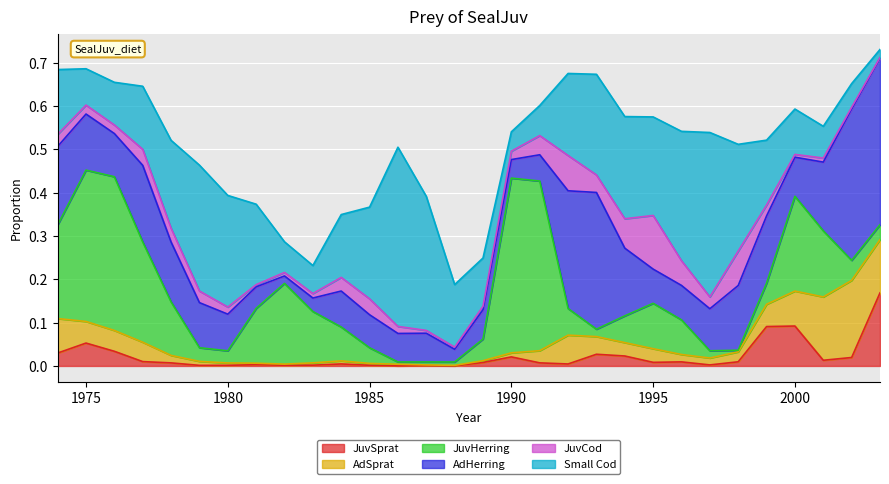

True or false: Small Cod and JuvCod cross at least once.

False